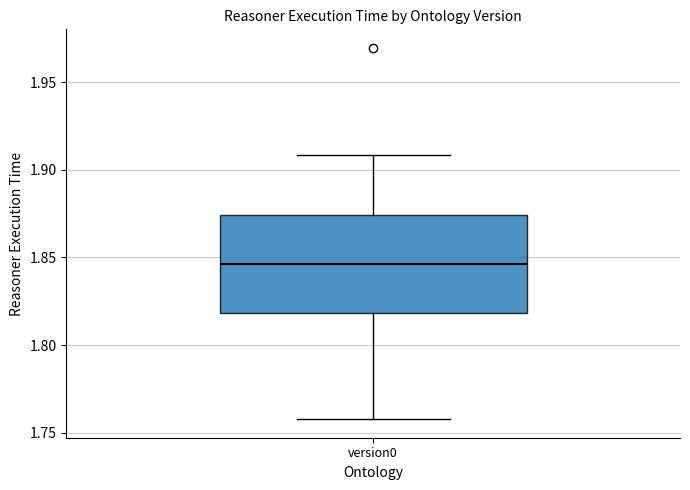

Transcribe this box plot: give where the median line is, the range the box spans, and where the two whiskers end, as read against the y-axis. The values are not printed on the chart, so give them approximately, as read against the axis.

median 1.845, box 1.820 to 1.875, whiskers 1.760 to 1.910